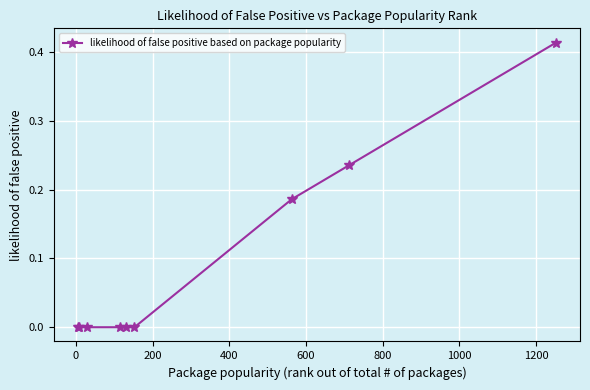

What is the sum of all values?

0.8